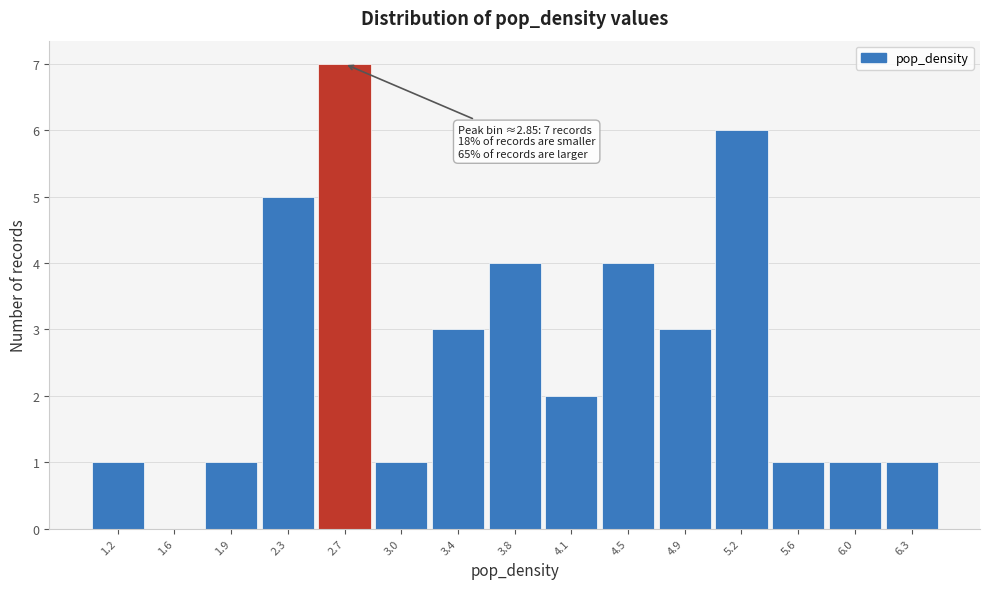

Reading left to right, list all the values displayed in this chart.

1.2=1	1.6=0	1.9=1	2.3=5	2.7=7	3.0=1	3.4=3	3.8=4	4.1=2	4.5=4	4.9=3	5.2=6	5.6=1	6.0=1	6.3=1